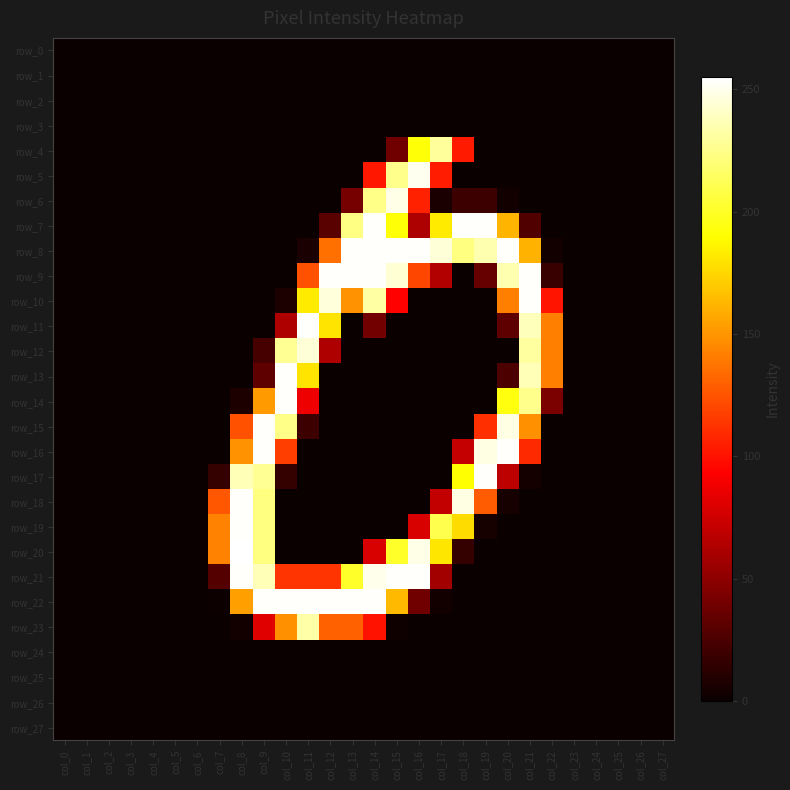

How many row_21 values are between 0 and 113?

22